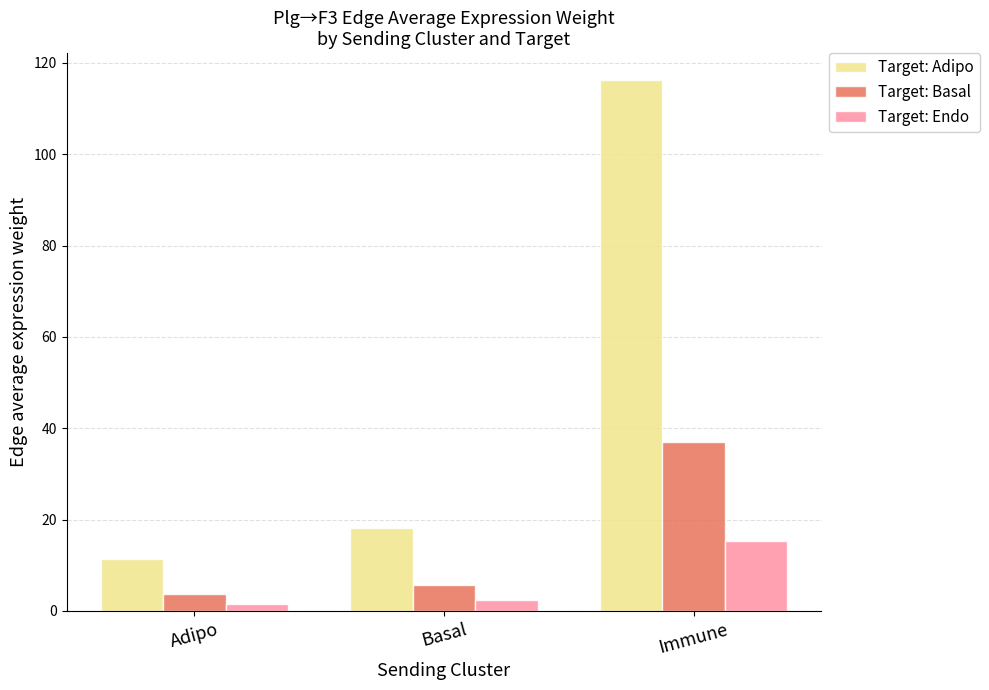

What is the difference between the maximum and minimum values in the Target: Adipo series?

104.9